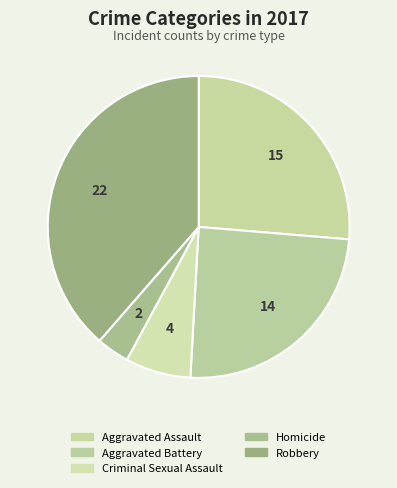

The Robbery slice represents 29% of the pie. True or false?

False